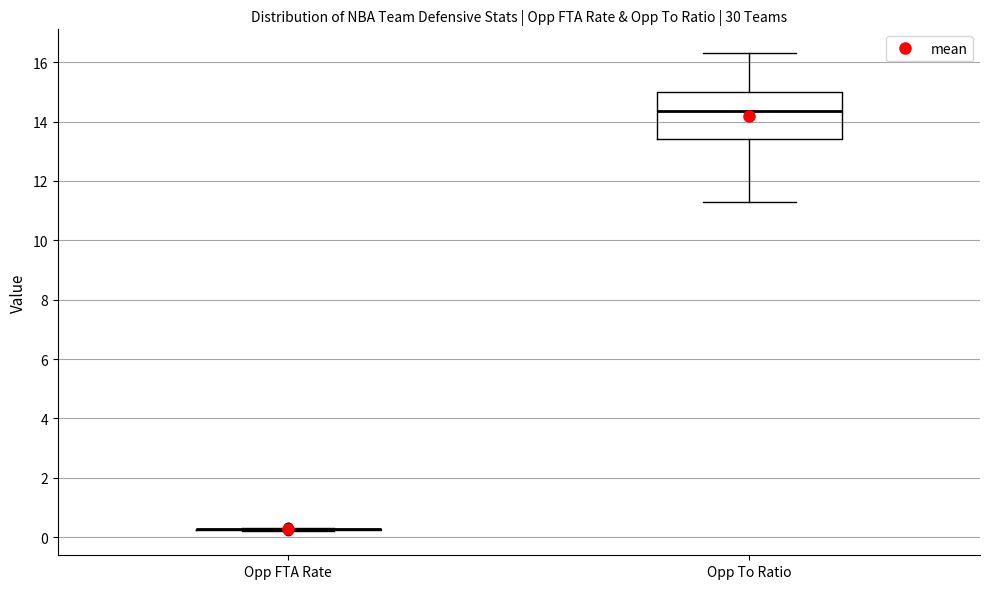

Where does the lower whisker of the box for Opp To Ratio end on the y-axis? The values are not printed on the chart, so give them approximately, as read against the axis.

11.4